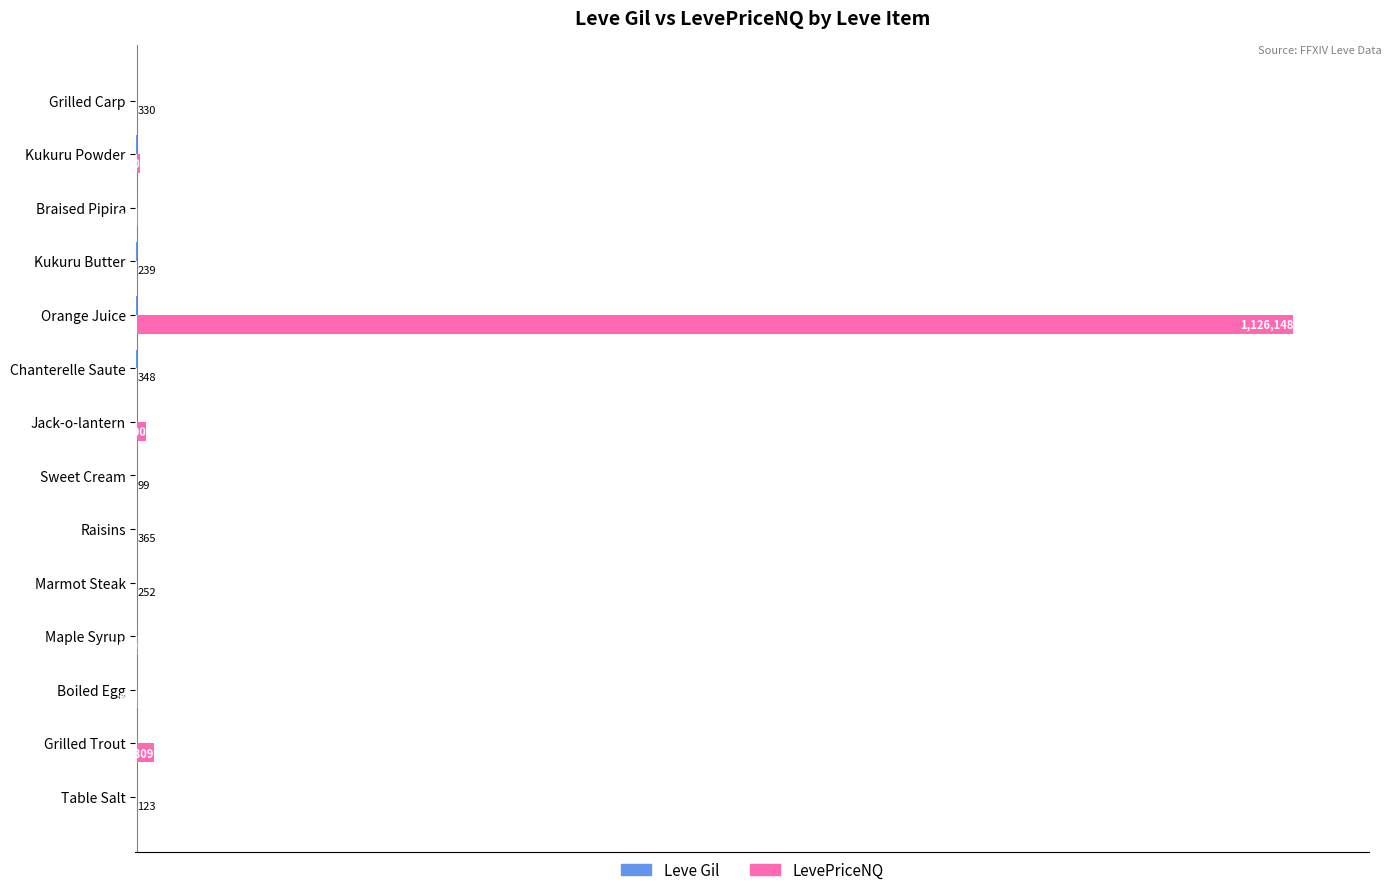

Rank the series by their maximum value, from highest to lowest.

LevePriceNQ, Leve Gil